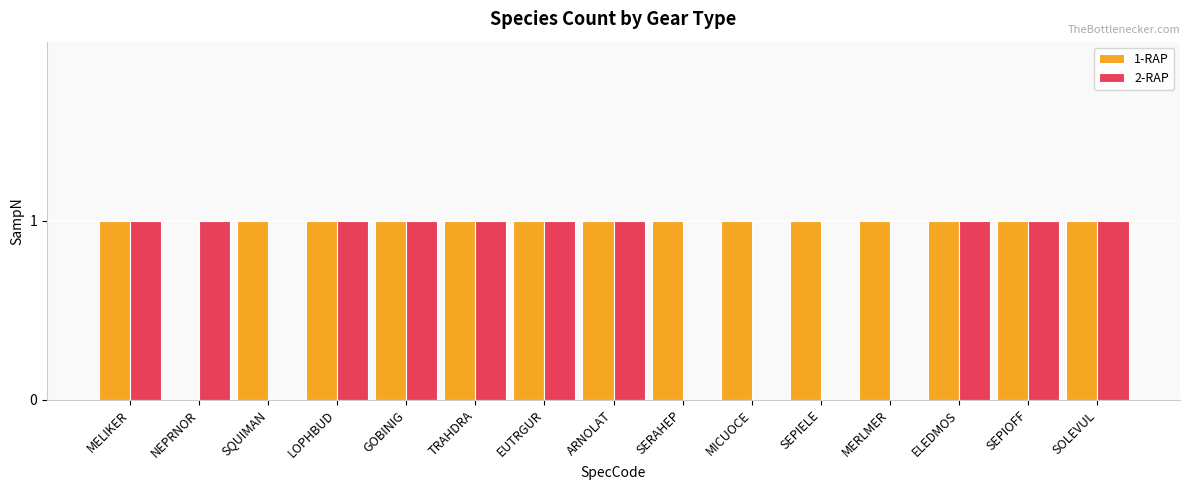

The 1-RAP series shows 2 at SEPIELE. True or false?

False